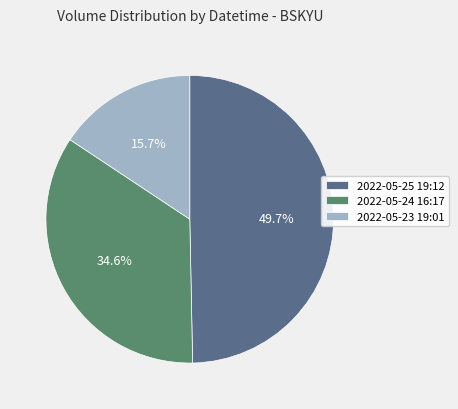

Between 2022-05-23 19:01 and 2022-05-25 19:12, which is larger?

2022-05-25 19:12